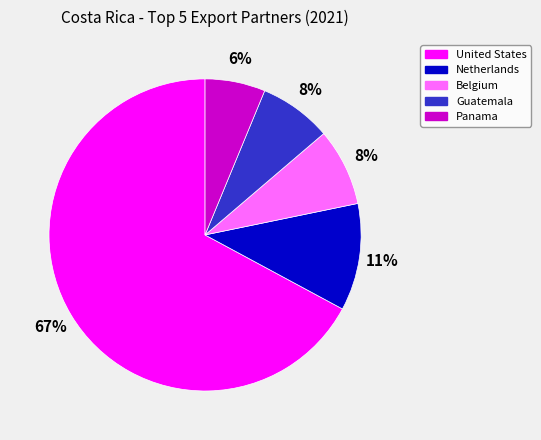

Does United States represent more than half of the total?

Yes